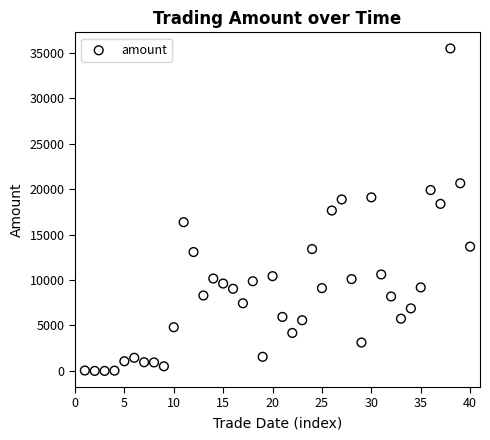

What is the range of Y values (max minus min)?

35505.7